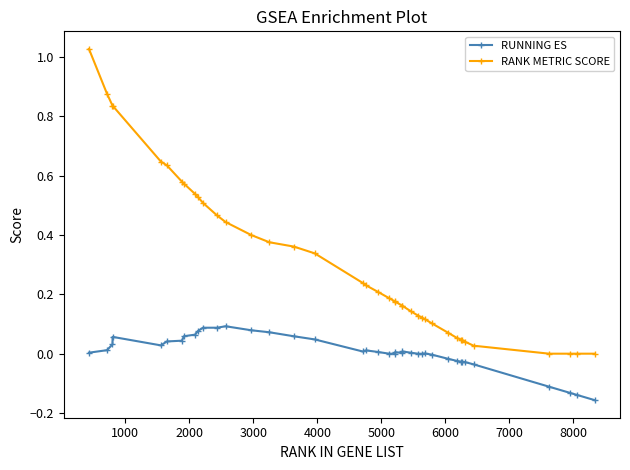

True or false: RANK METRIC SCORE and RUNNING ES intersect in this chart.

False